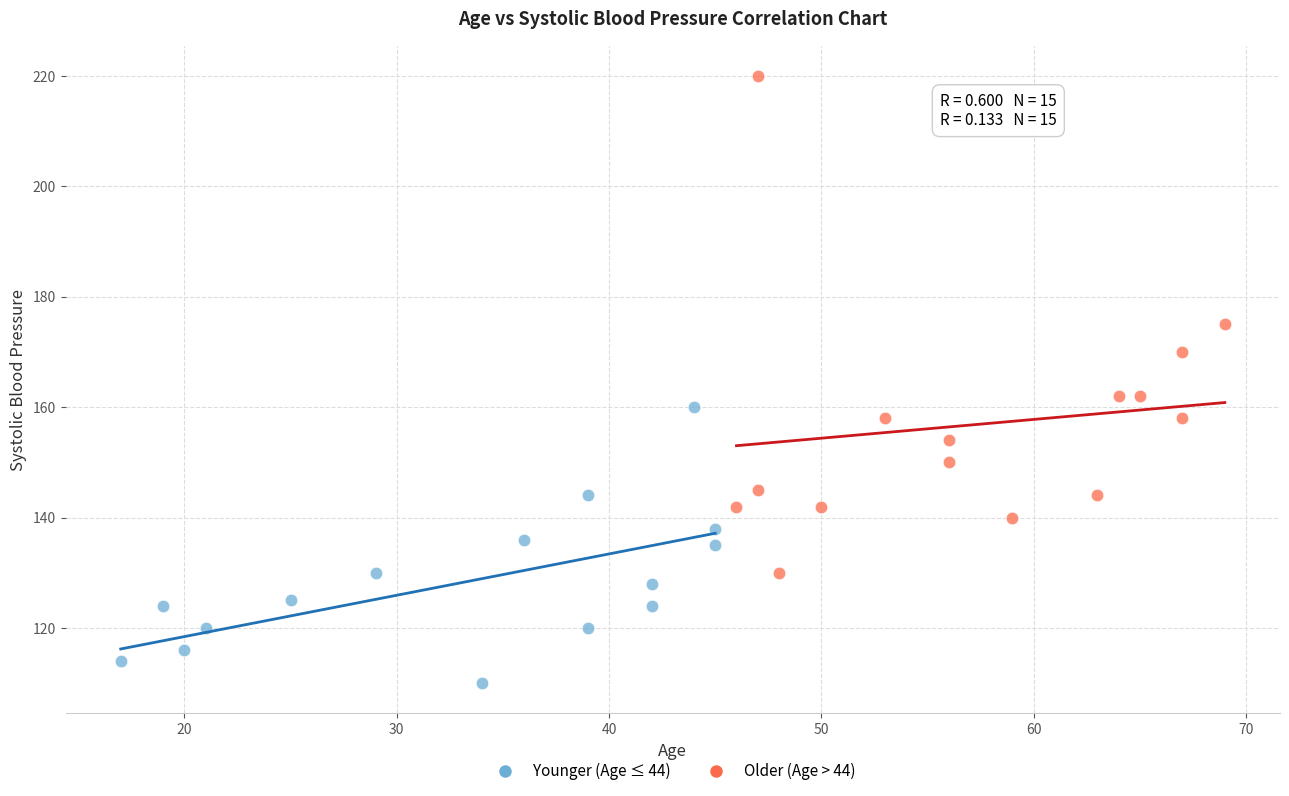

Which series has the largest Y range (max minus min)?

Older (Age > 44)